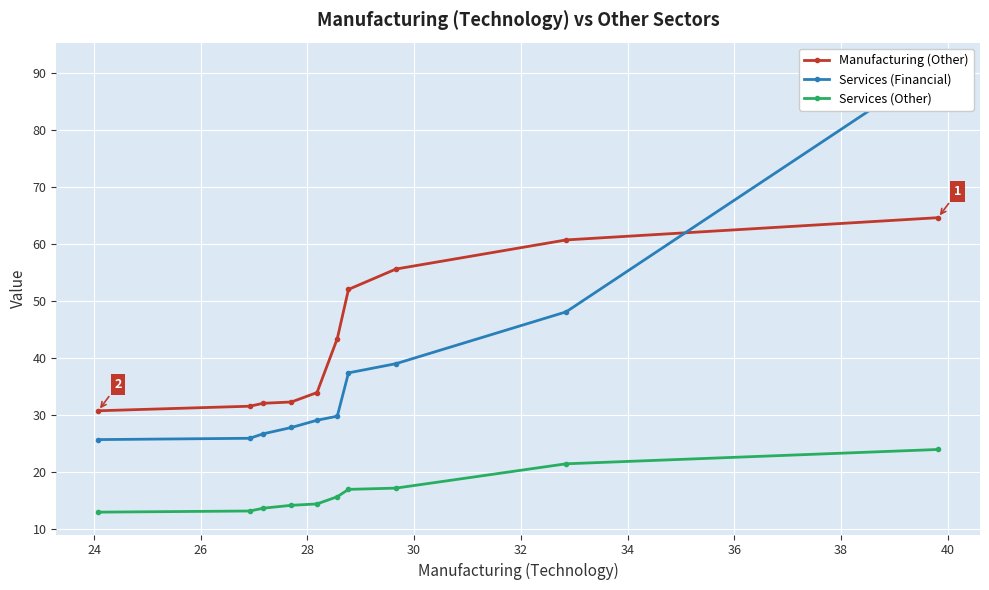

What is the value of the Services (Other) point at the 3rd from the left?

13.7